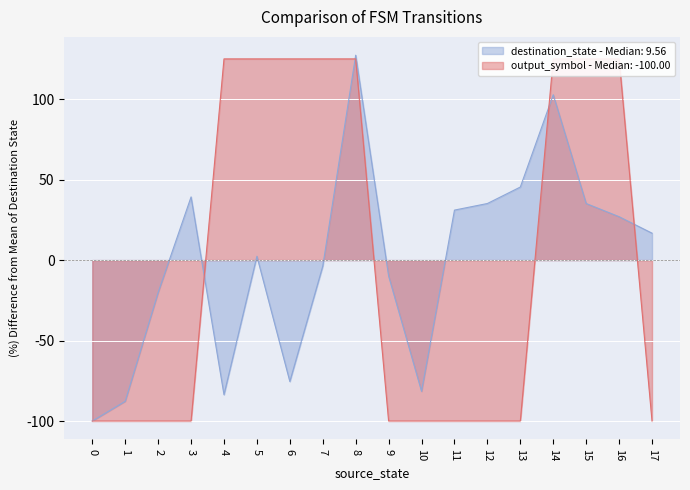

List the series in order of their overall mean, lowest first.

destination_state, output_symbol